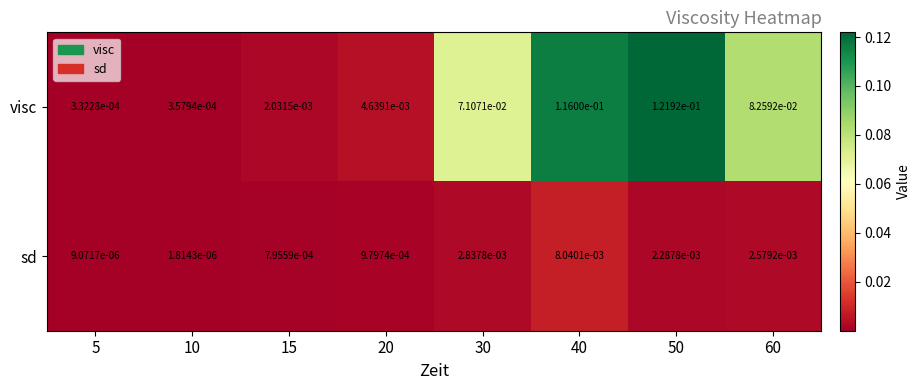

List the series in order of their peak value, highest first.

visc, sd